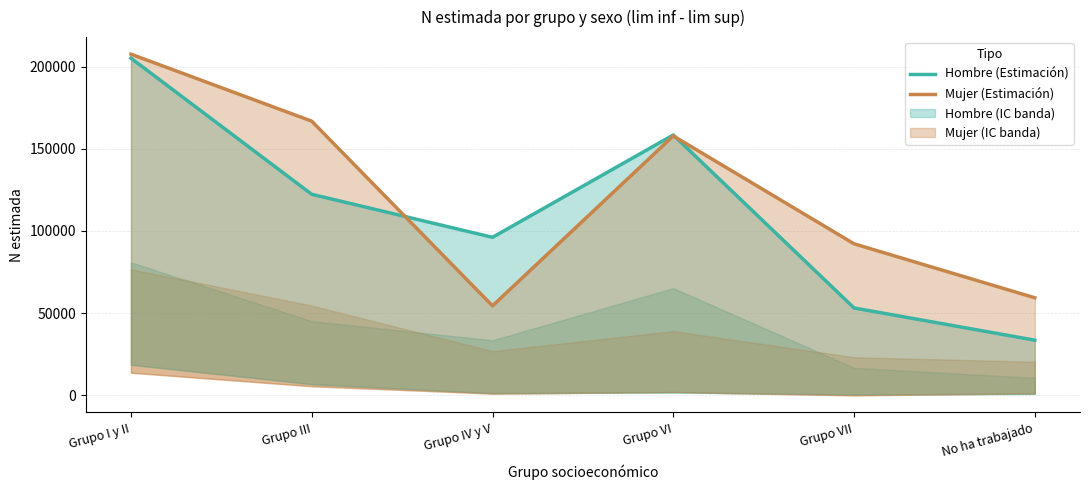

Reading right to left, list all the values displayed in this chart.

Hombre (Estimación): 33579	53170	158392	96153	122317	205120
Mujer (Estimación): 59355	92203	157828	54458	166799	207561